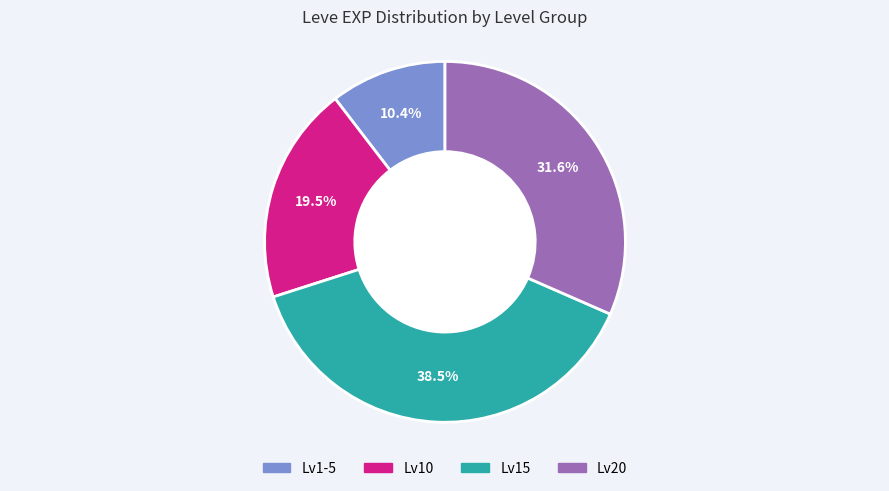

Is there any slice that represents more than half of the pie?

No